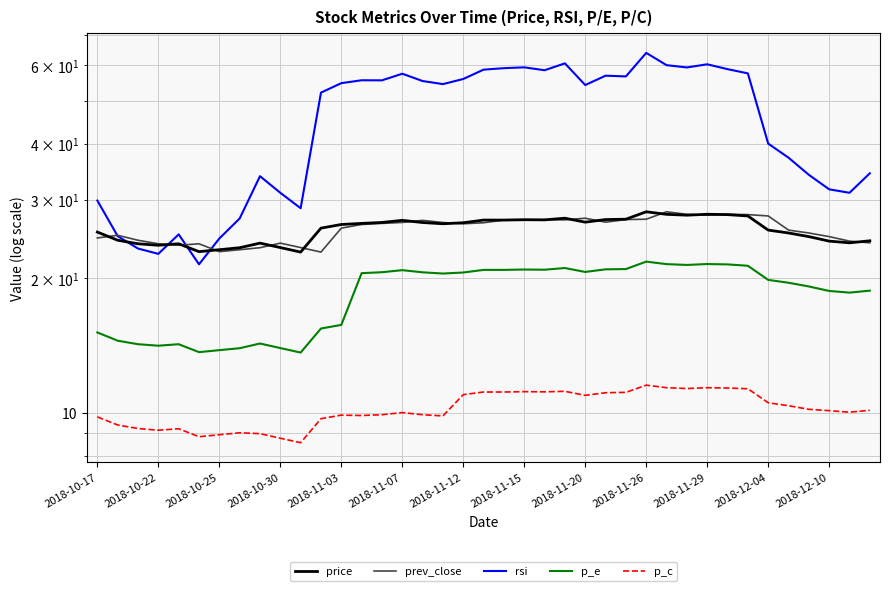

How many interior local peaks does the p_e series have?

7